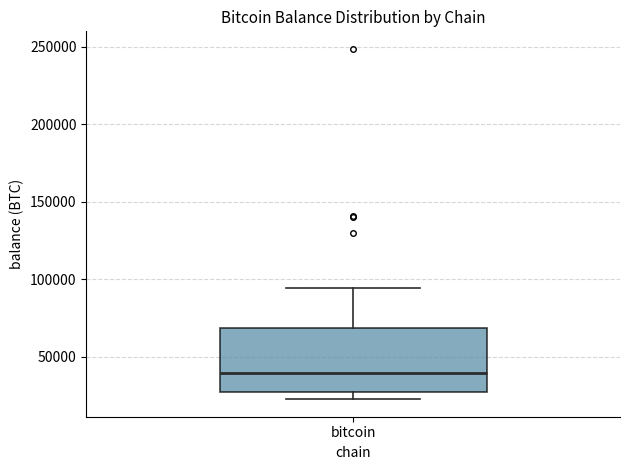

Read this box plot against the y-axis: the position of the median line, the range covered by the box, and the ends of both whiskers. The values are not printed on the chart, so give them approximately, as read against the axis.

median 40000, box 25000 to 70000, whiskers 25000 (just below the box's lower edge) to 95000